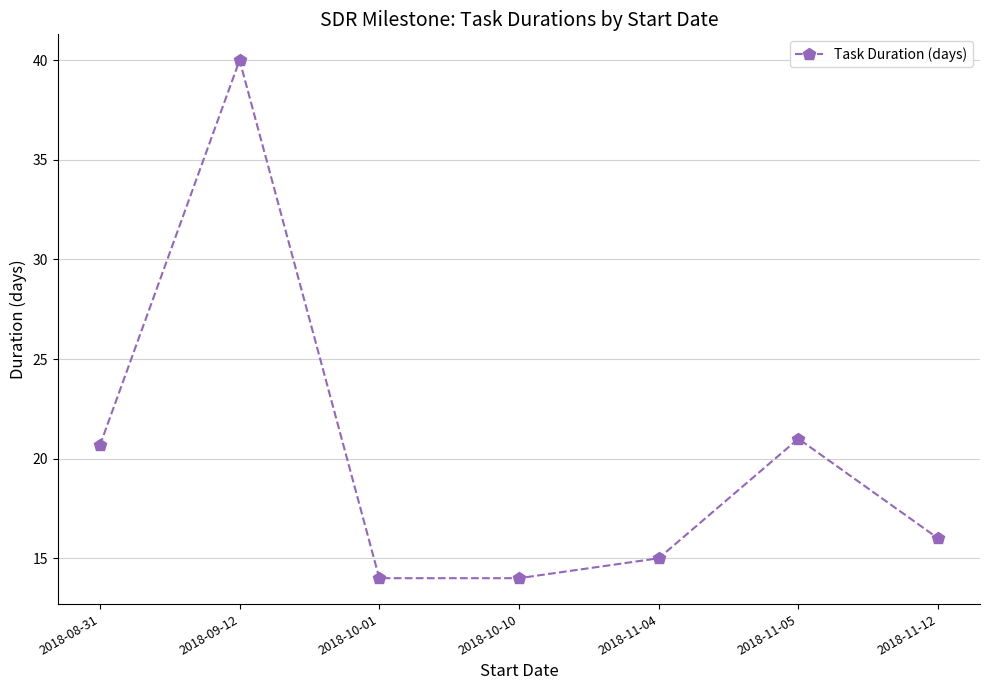

What is the difference between the values at 2018-11-04 and 2018-11-05?

6.0